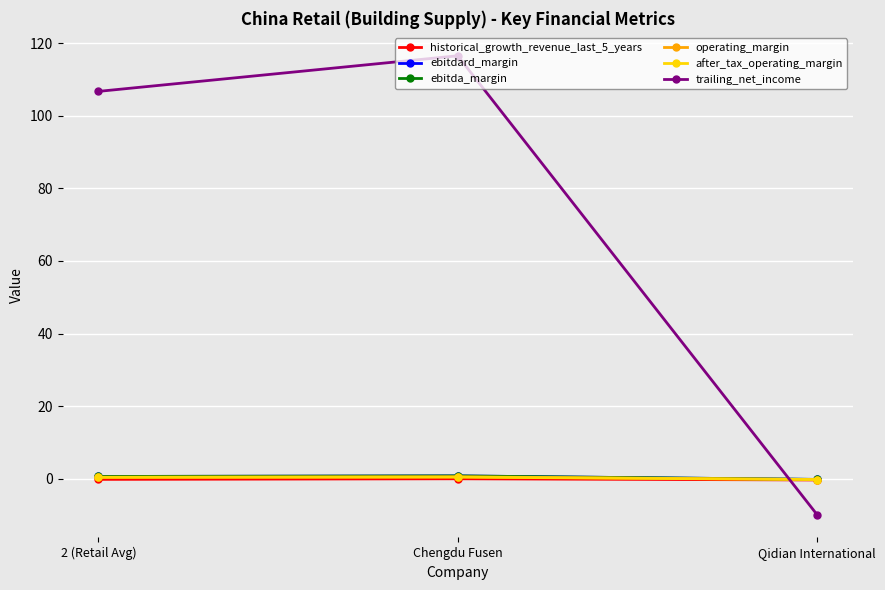

List the labels in order of after_tax_operating_margin value, largest first.

Chengdu Fusen, 2 (Retail Avg), Qidian International